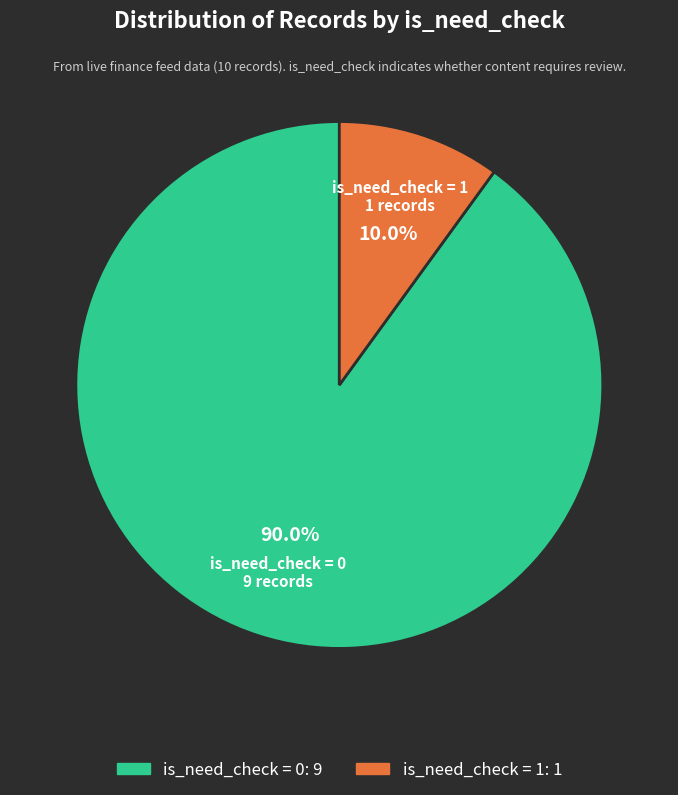

Is there a majority slice in this chart?

Yes